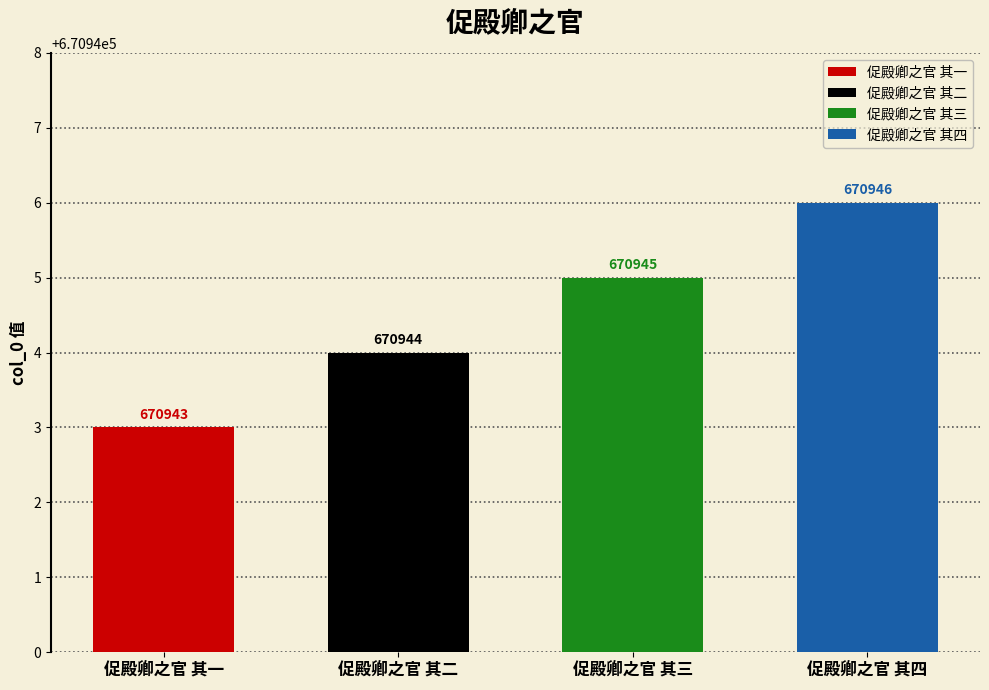

What is the difference between the second highest and minimum values?

2